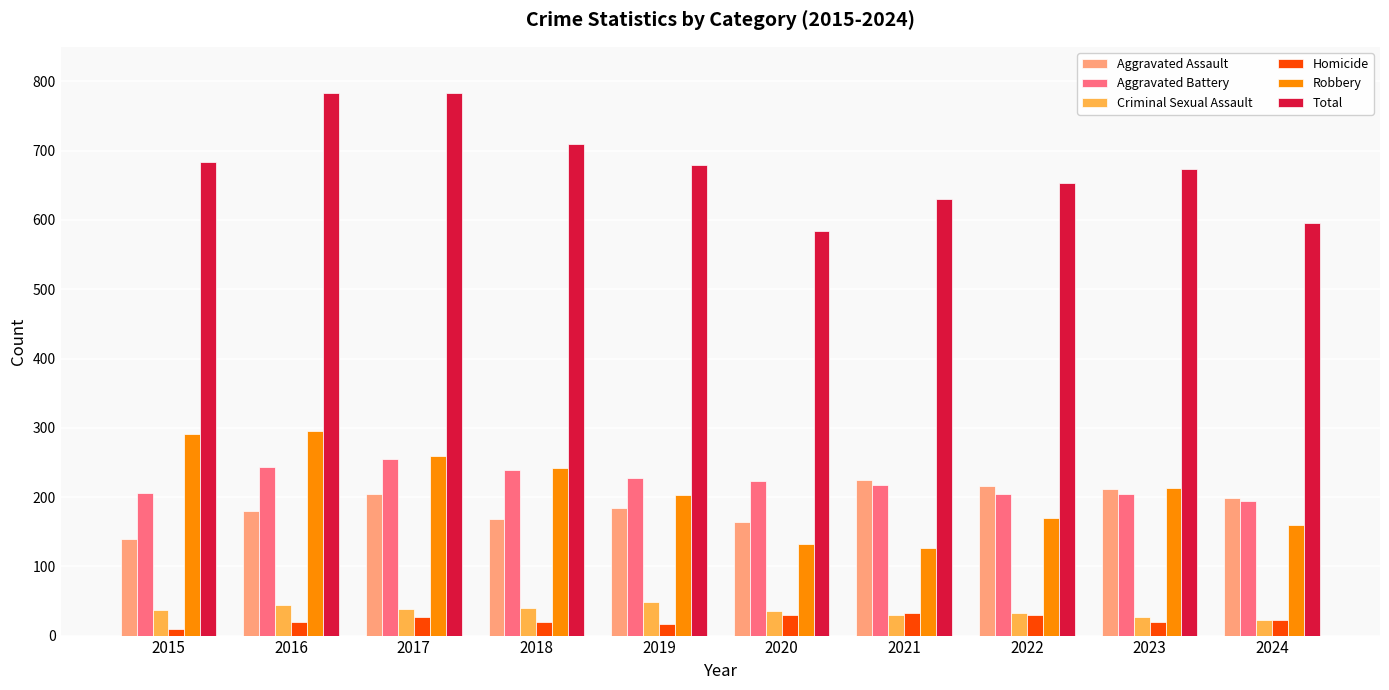

Which series has the widest spread of values?

Total